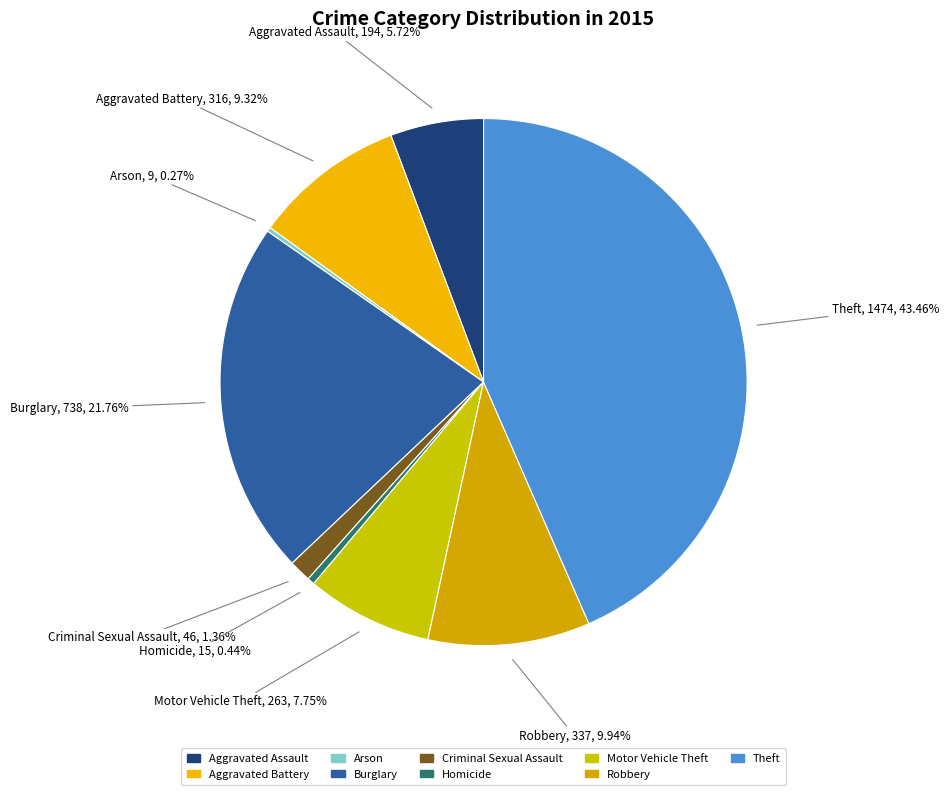

To the nearest percent, what is the difference between the Motor Vehicle Theft and Burglary slice percentages?

14%